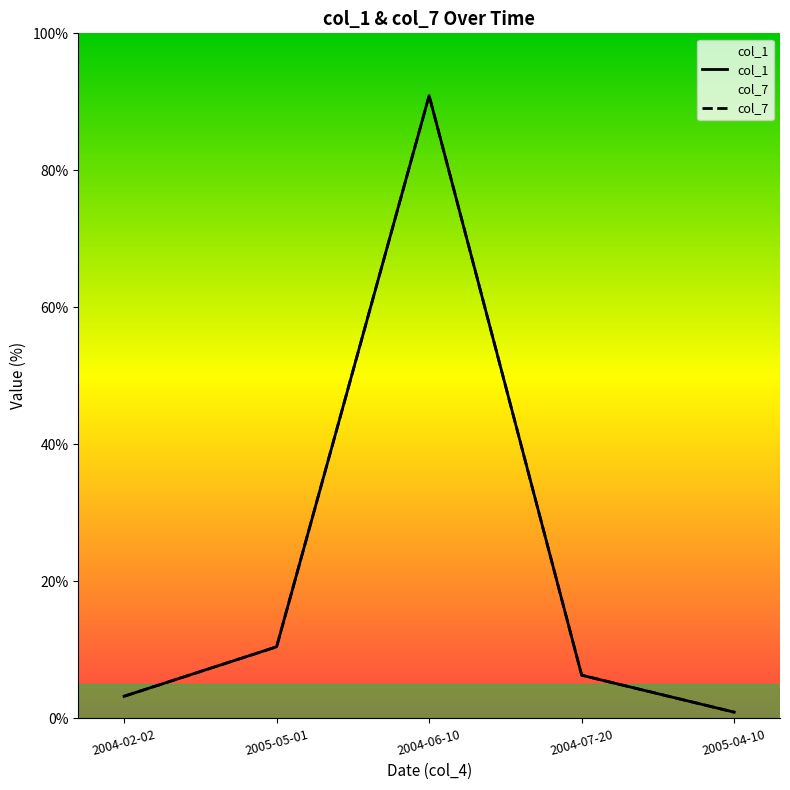

Rank the series at 2004-06-10 from highest to lowest value.

col_1, col_7